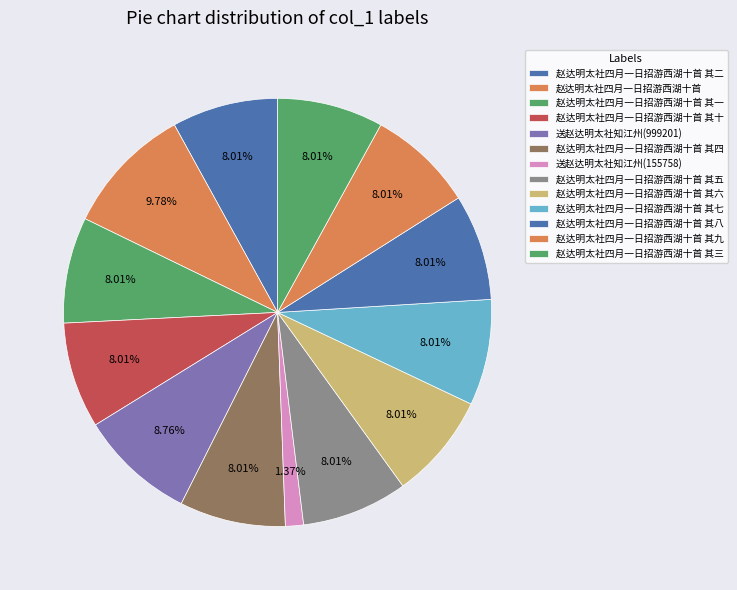

Which slice is the smallest?

送赵达明太社知江州(155758)